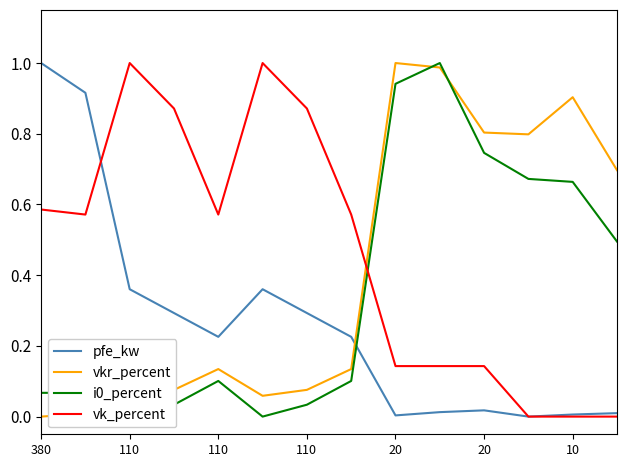

Which series ends up on top after the final intersection of vk_percent and i0_percent?

i0_percent